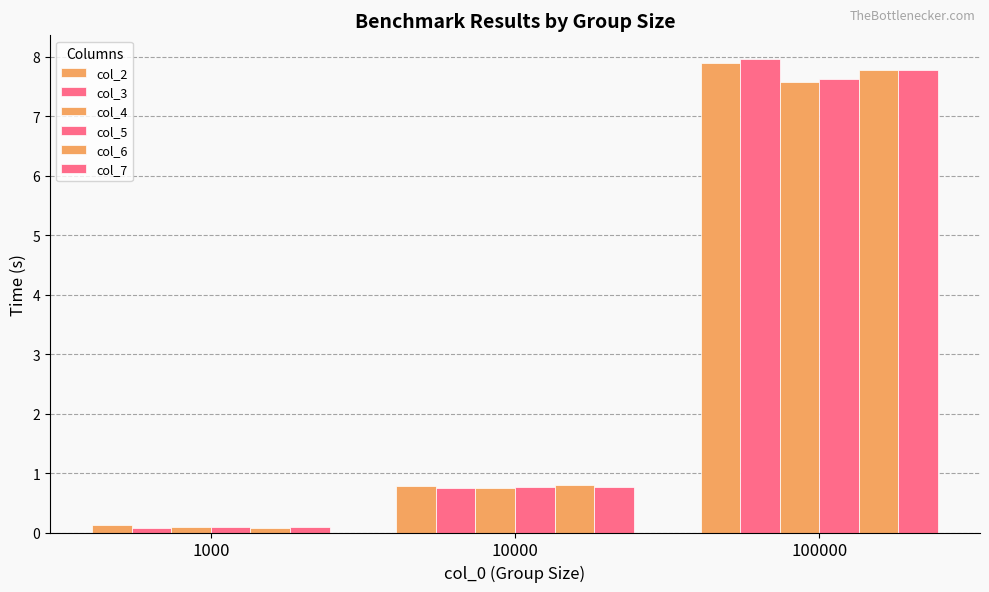

At which label is col_5 closest to 3?

10000